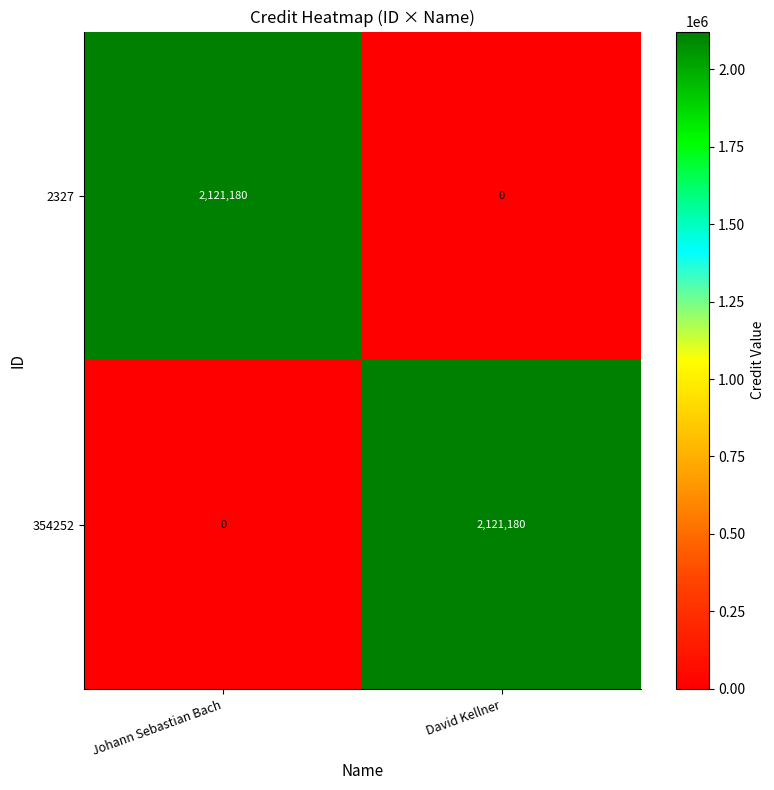

What is the spread (max minus min) of values at David Kellner?

2121180